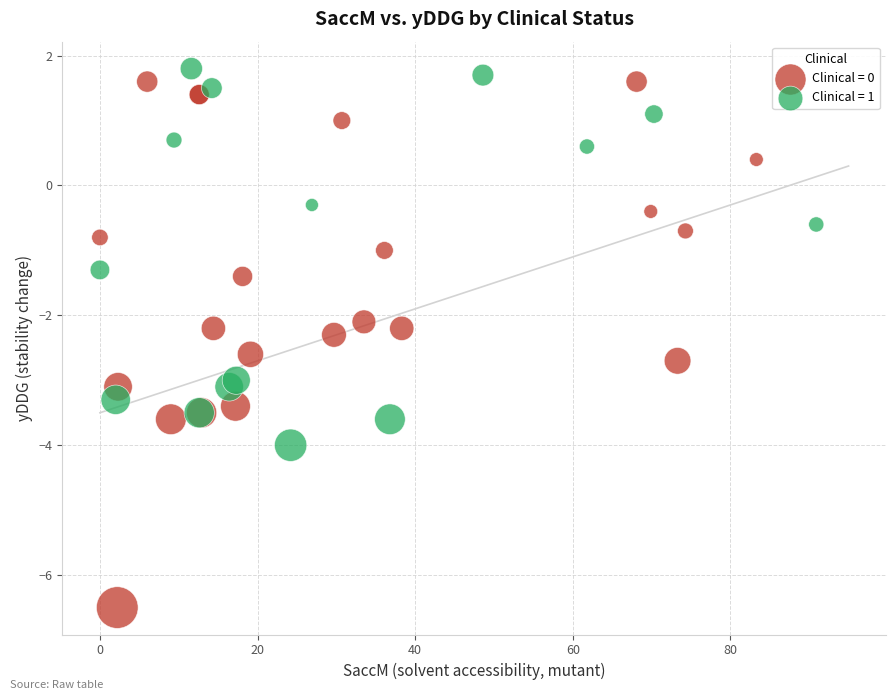

Which series contains the lowest Y value?

Clinical = 0